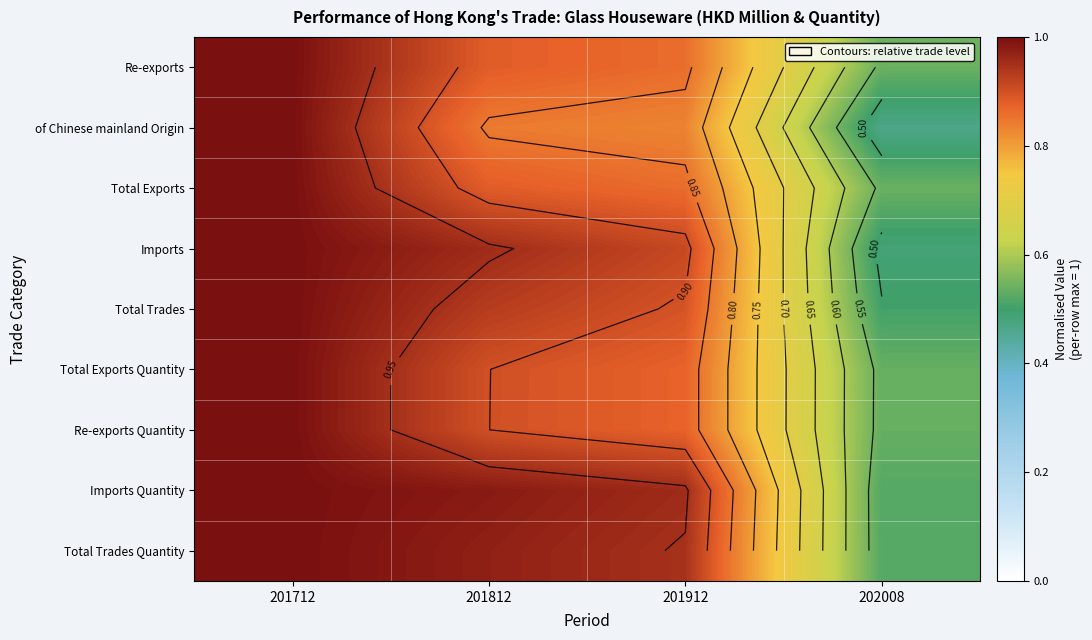

What is the minimum value for Re-exports Quantity?

0.5